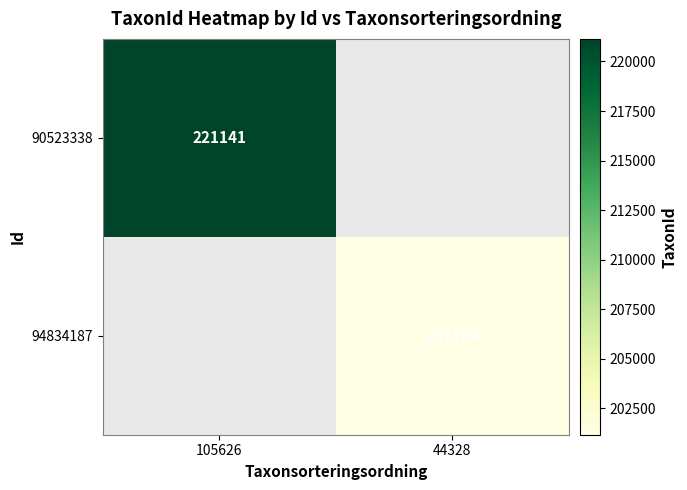

The 94834187 series shows 93598 at 44328. True or false?

False